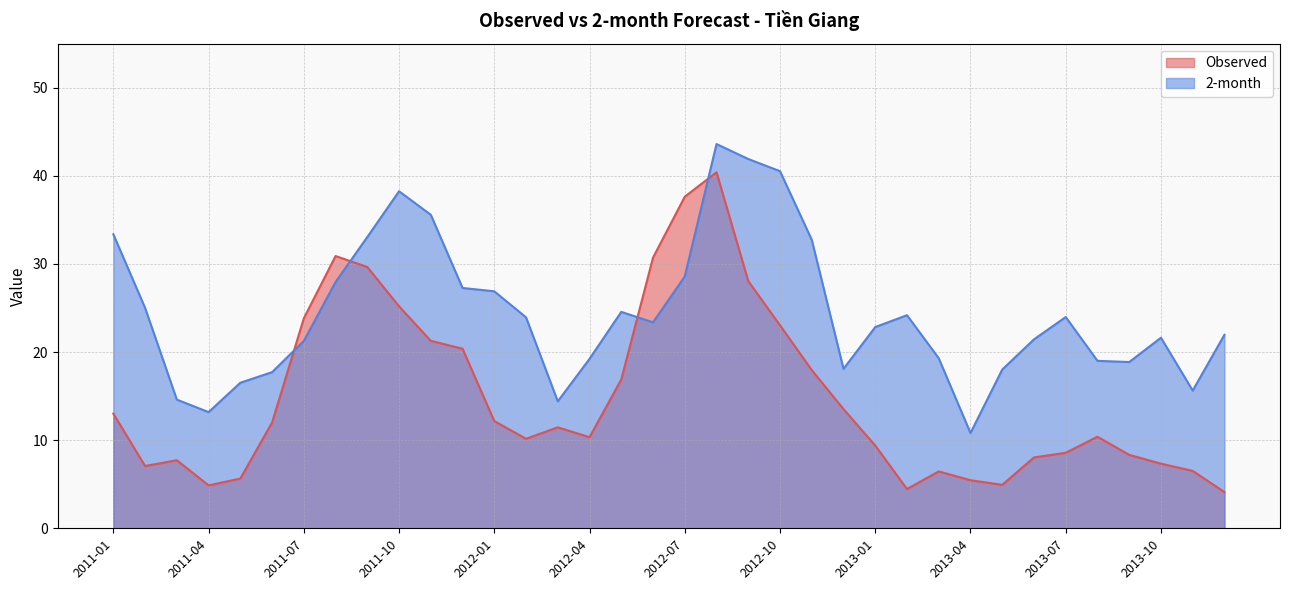

What are all the series names shown in the legend?

Observed, 2-month